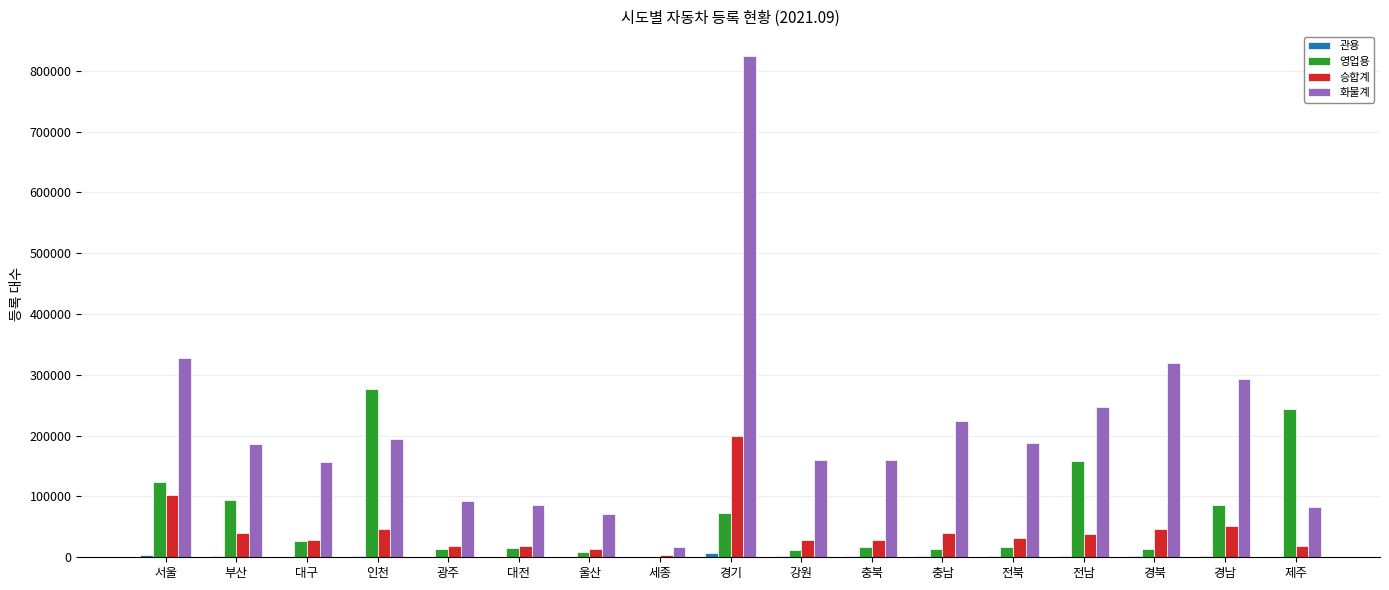

Which series changed the most between 광주 and 충남?

화물계